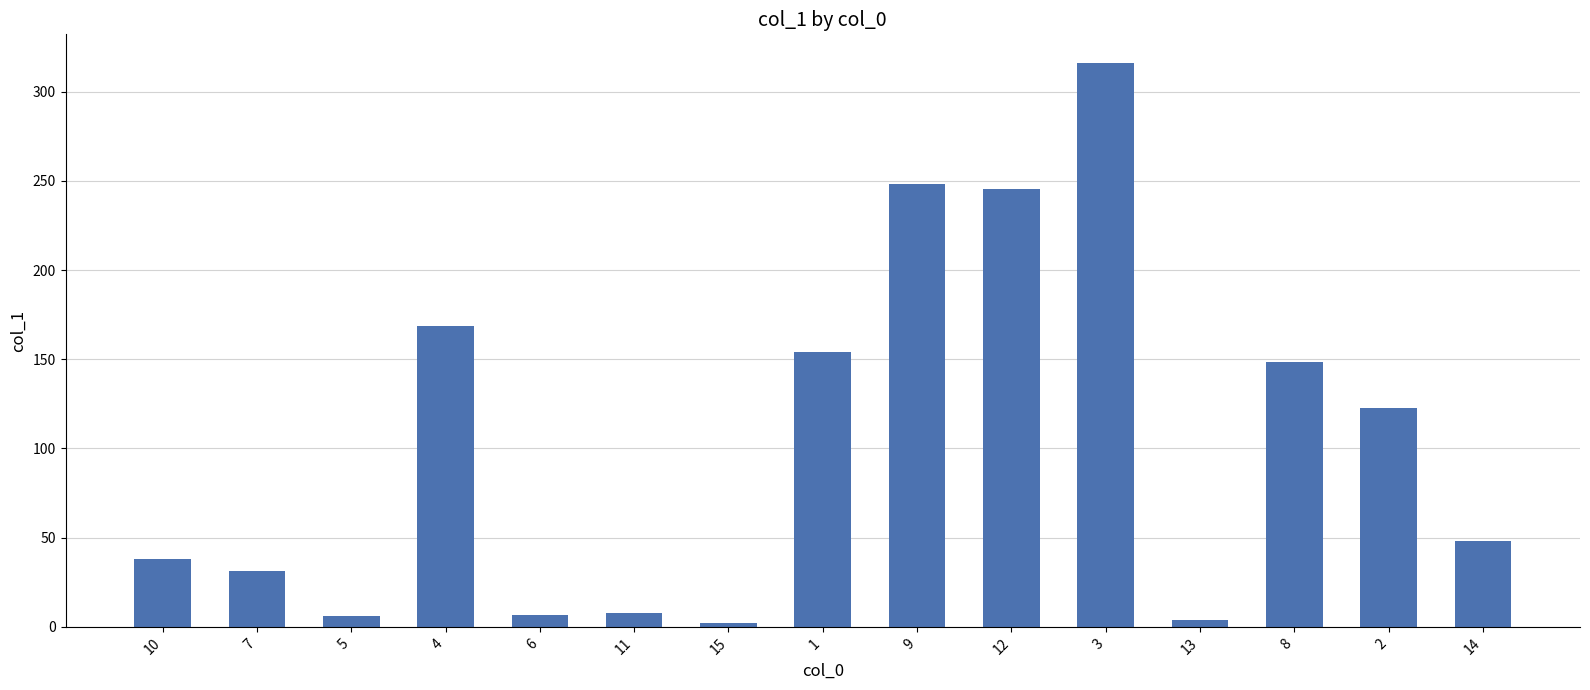

What is the label of the 5th bar from the right?

3